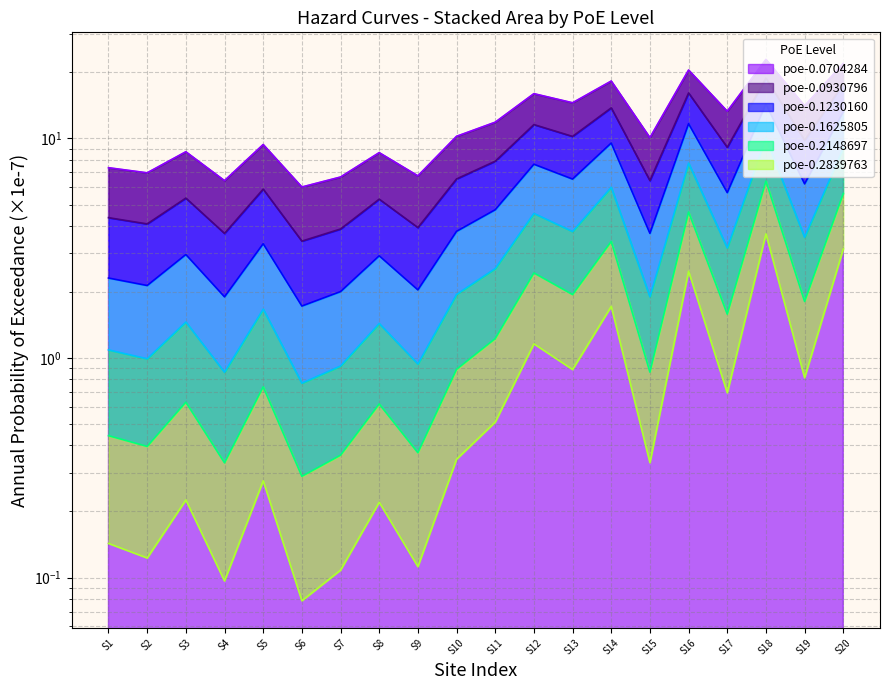

The value of poe-0.1230160 at S15 is 3.7. True or false?

True